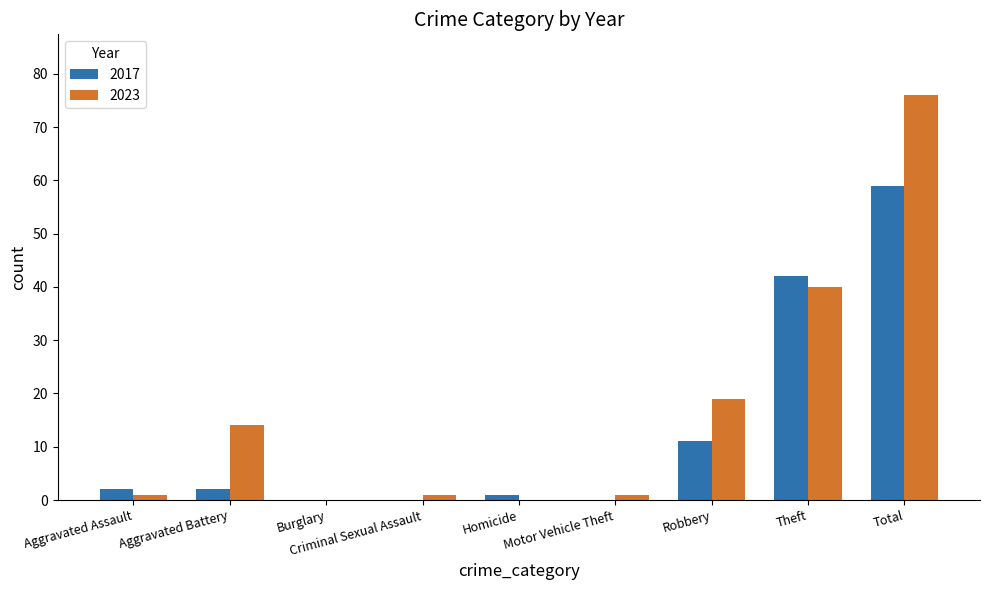

What is the sum of the 2023 values at Burglary and Total?

76